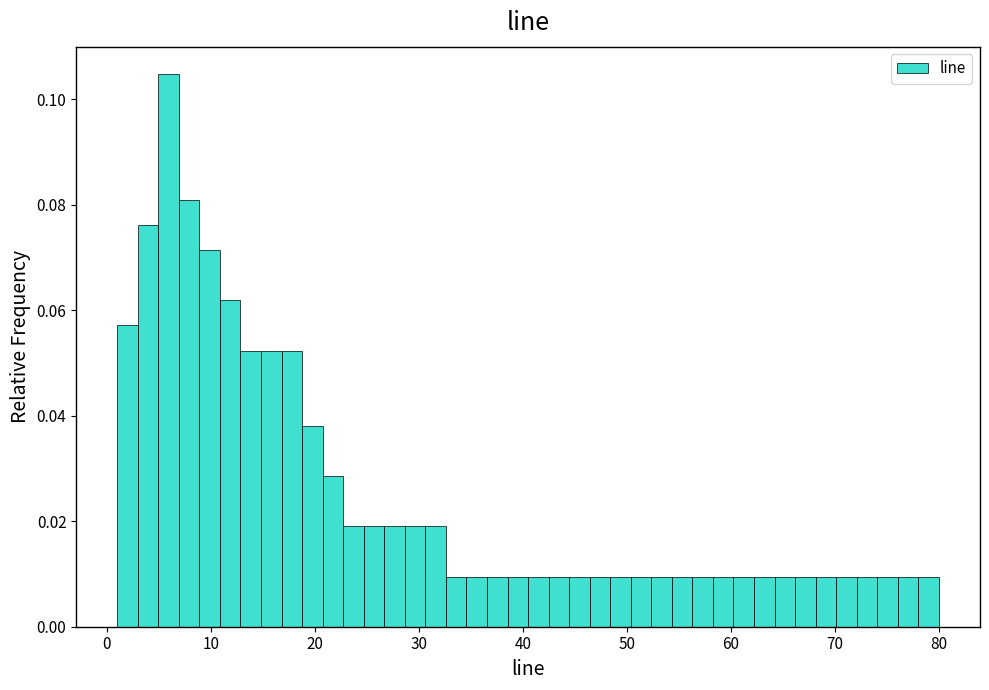

Read against the x-axis, roughly where is the centre of the tallest bar?

6